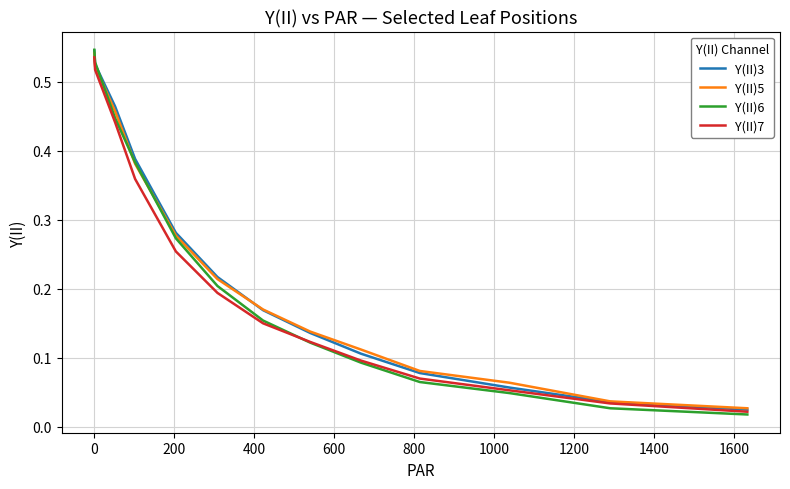

Which series has the largest range (max minus min)?

Y(II)6